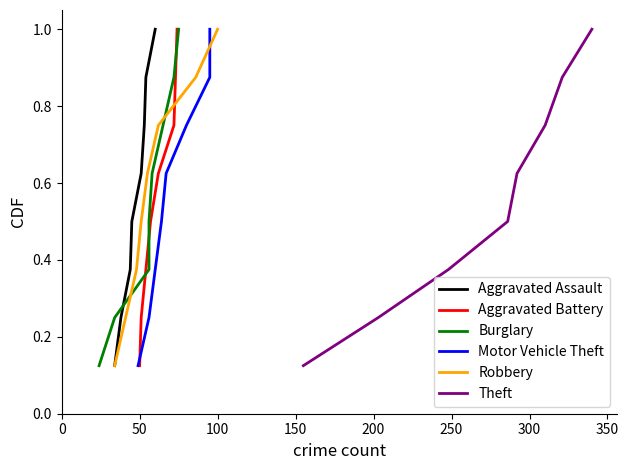

What is the highest value of the Aggravated Assault series?

1.0